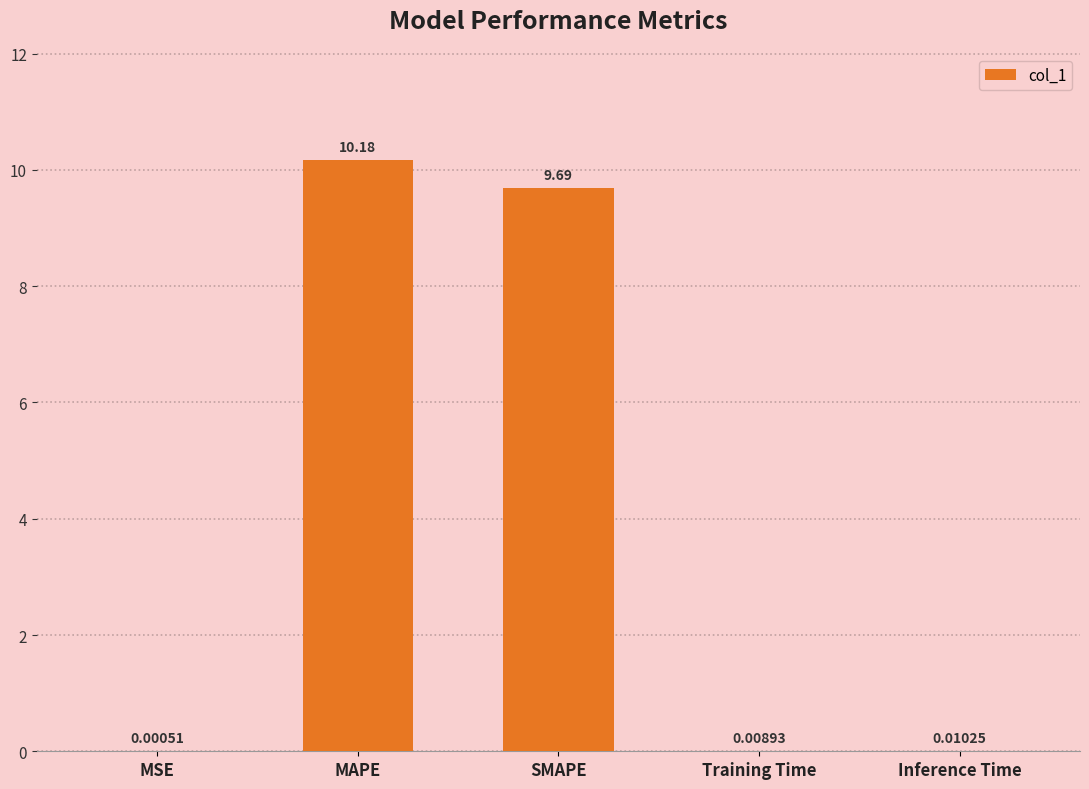

What is the sum of the values at MAPE and SMAPE?

19.9